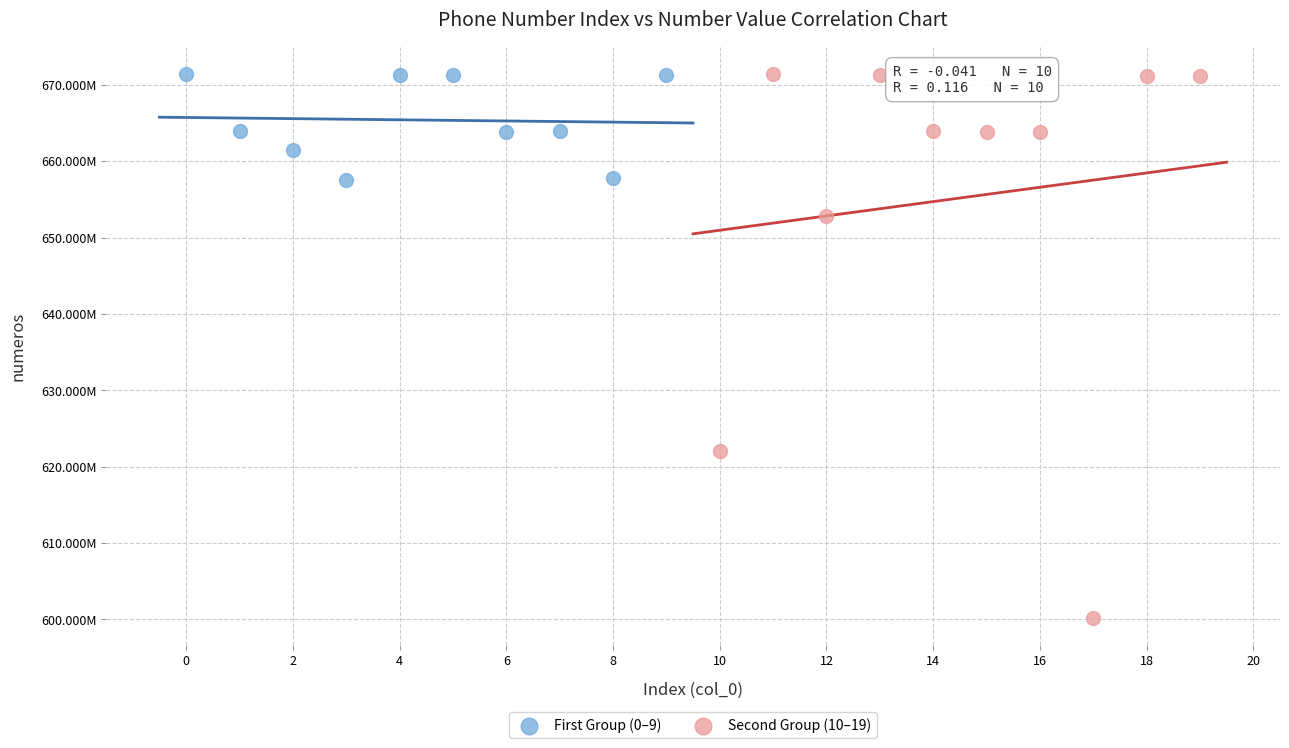

Which series has the largest Y range (max minus min)?

Second Group (10–19)